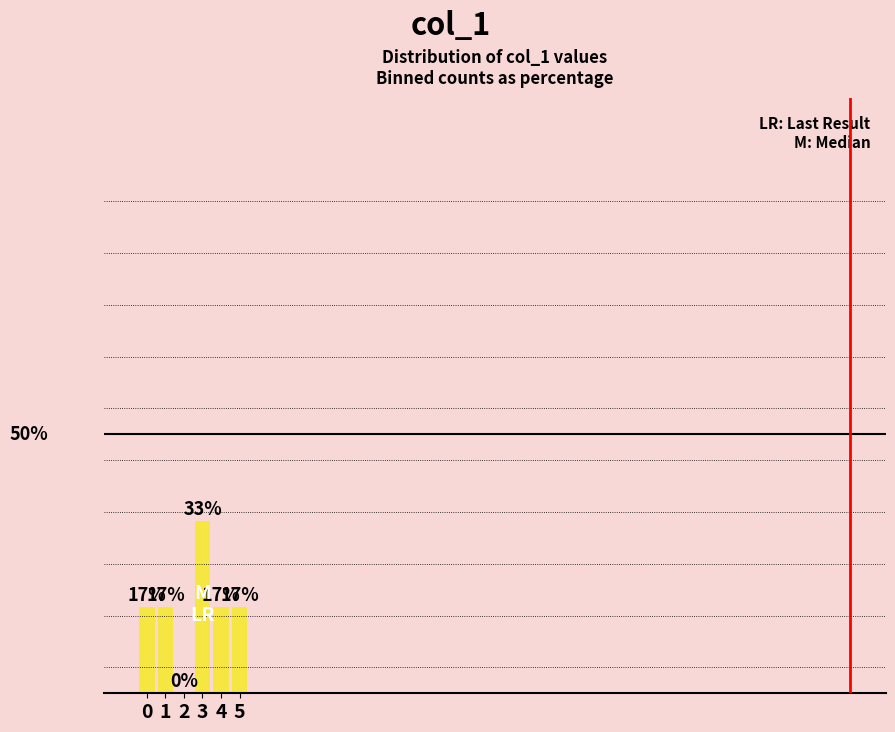

Reading right to left, extract all data points from this chart.

5=16.7	4=16.7	3=33.3	2=0.0	1=16.7	0=16.7